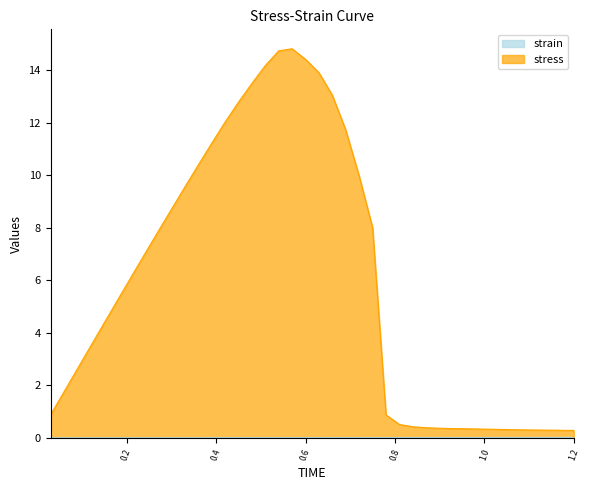

Which series has the largest total across all categories?

stress